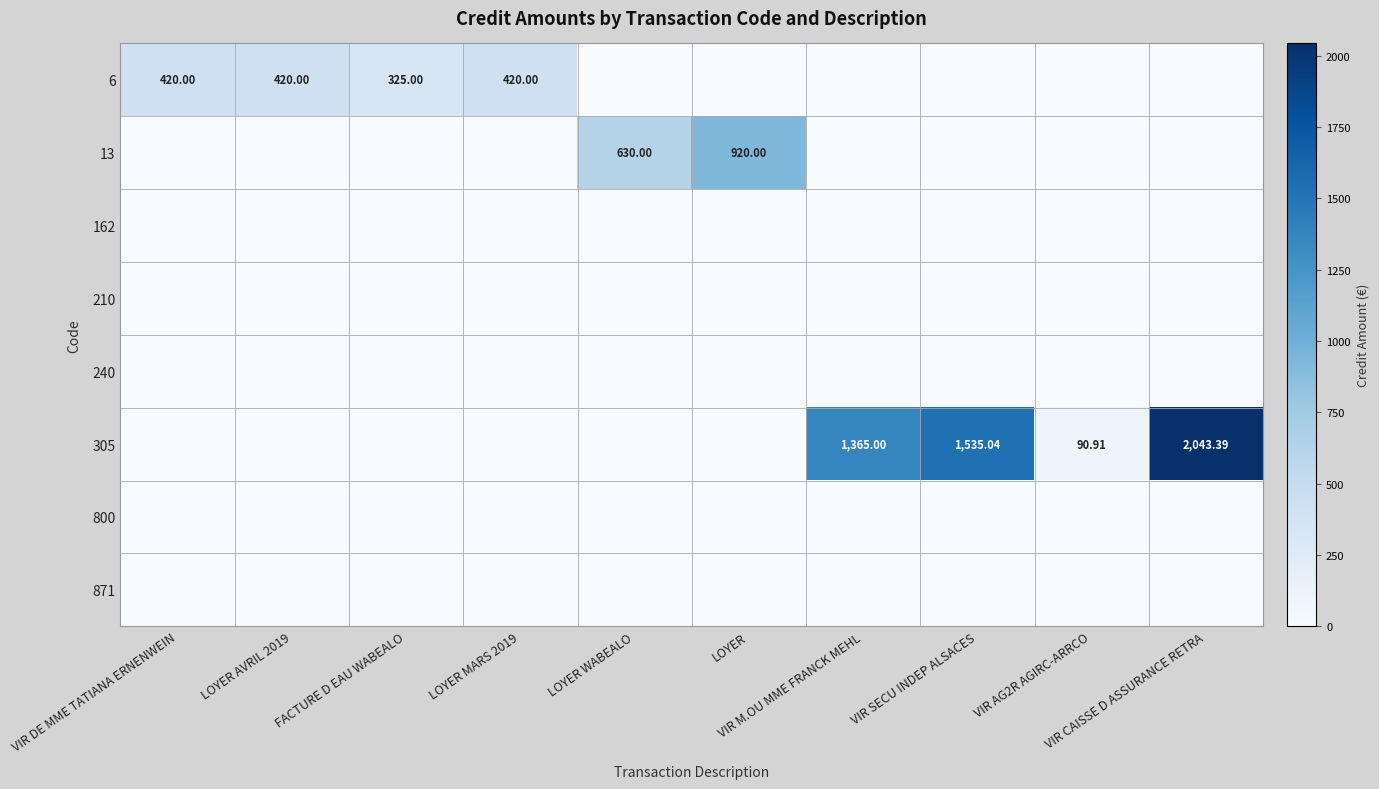

Count the number of data series in this chart.

8